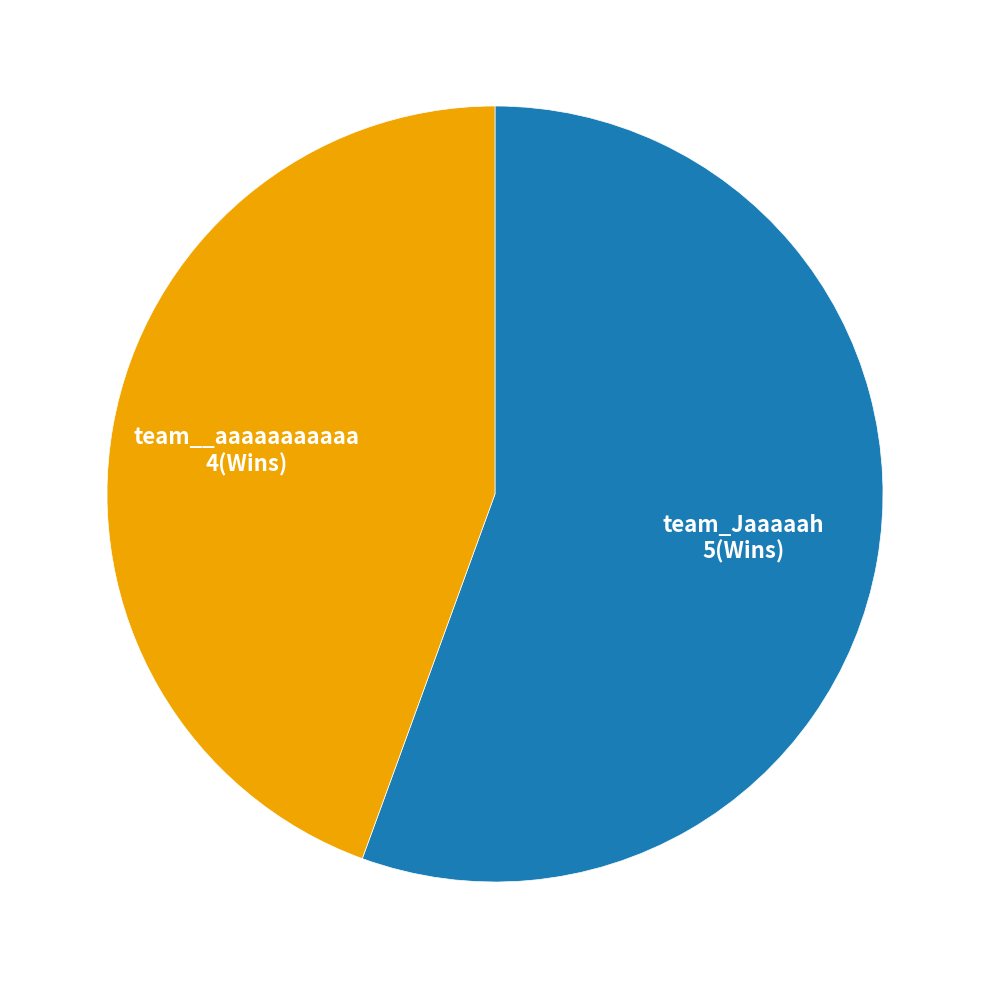

Which slice is the smallest?

team__aaaaaaaaaaa